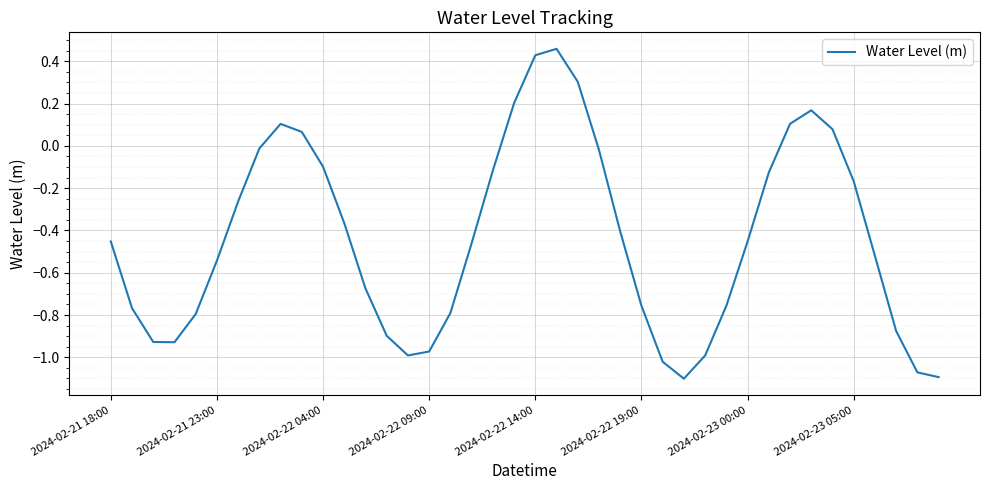

What is the difference between the maximum and minimum values?

1.6